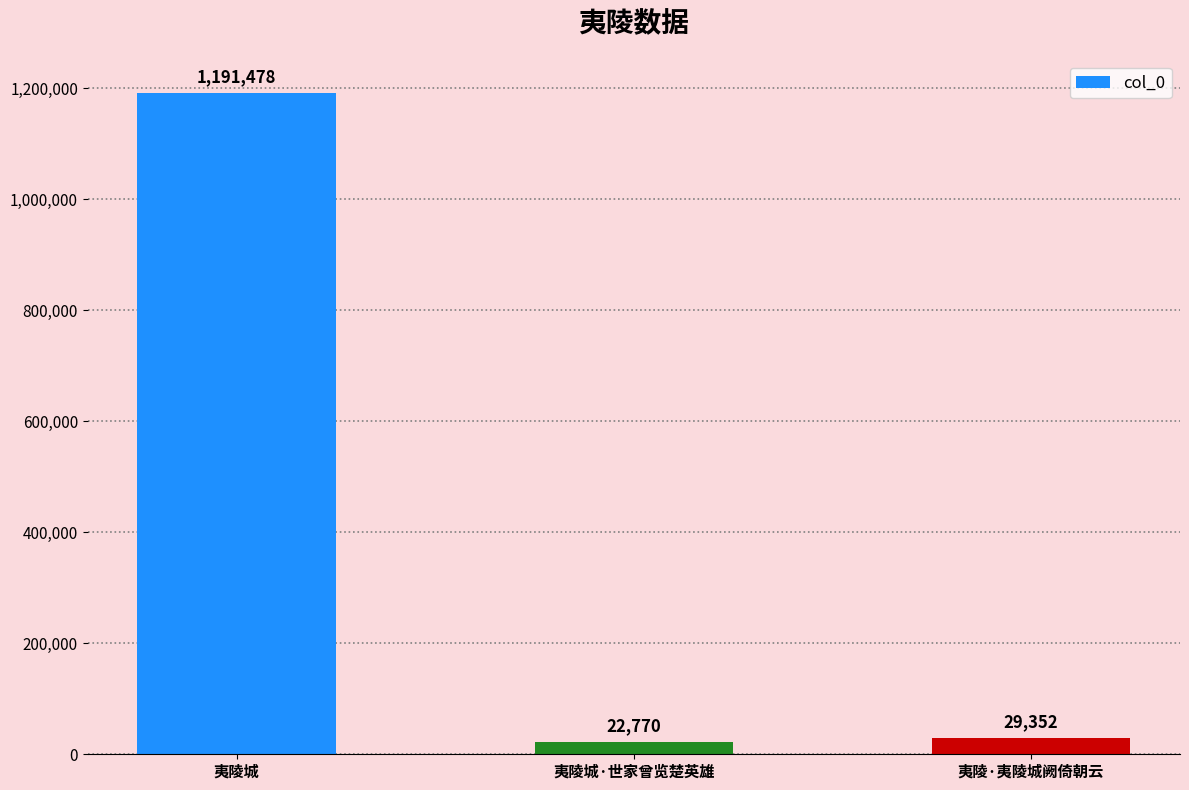

What is the approximate value at 夷陵·夷陵城阙倚朝云, to the nearest 10?

29350